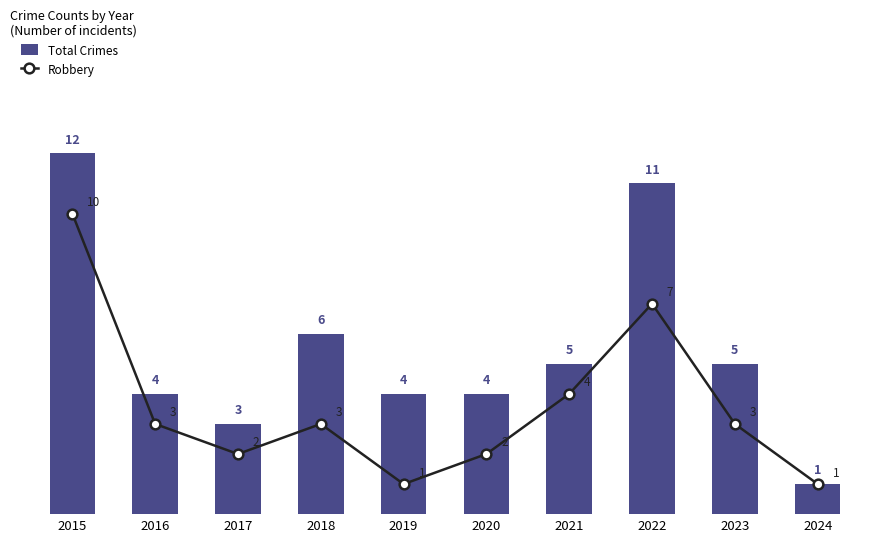

How many groups of bars are there?

10